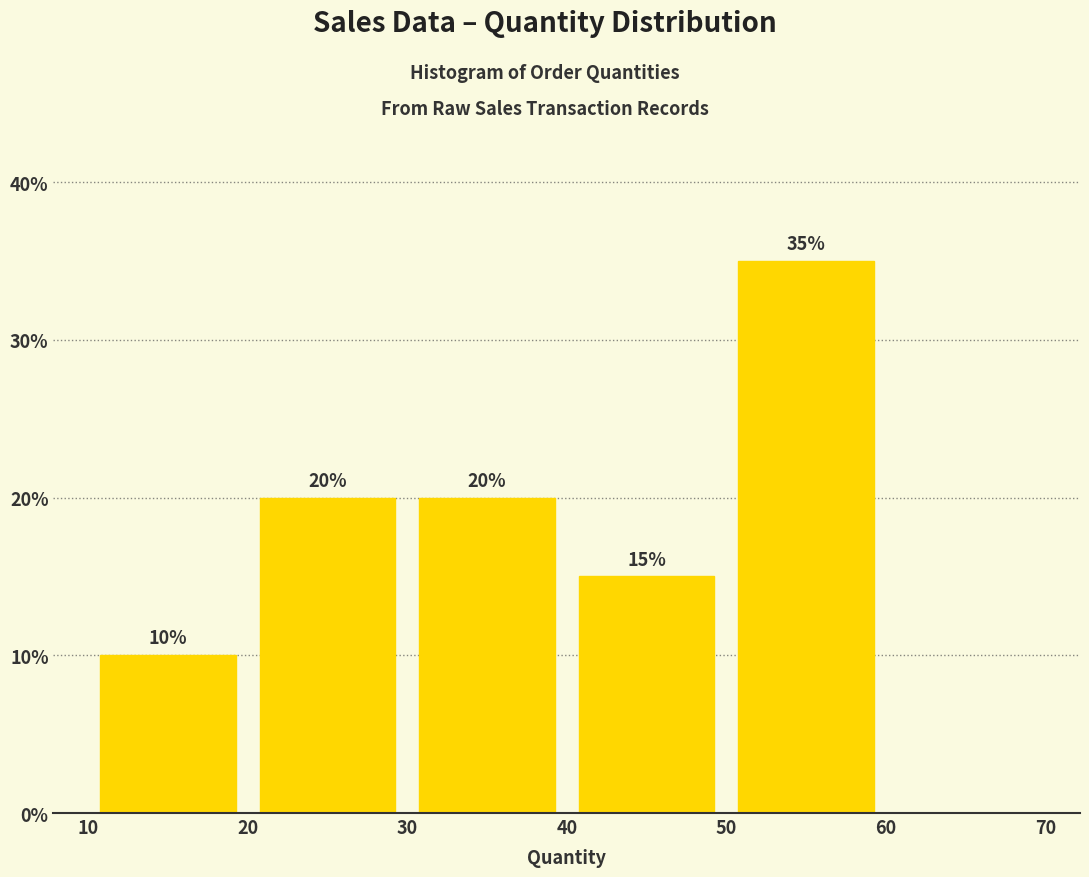

Which range on the x-axis has the tallest bar?

50 to 60